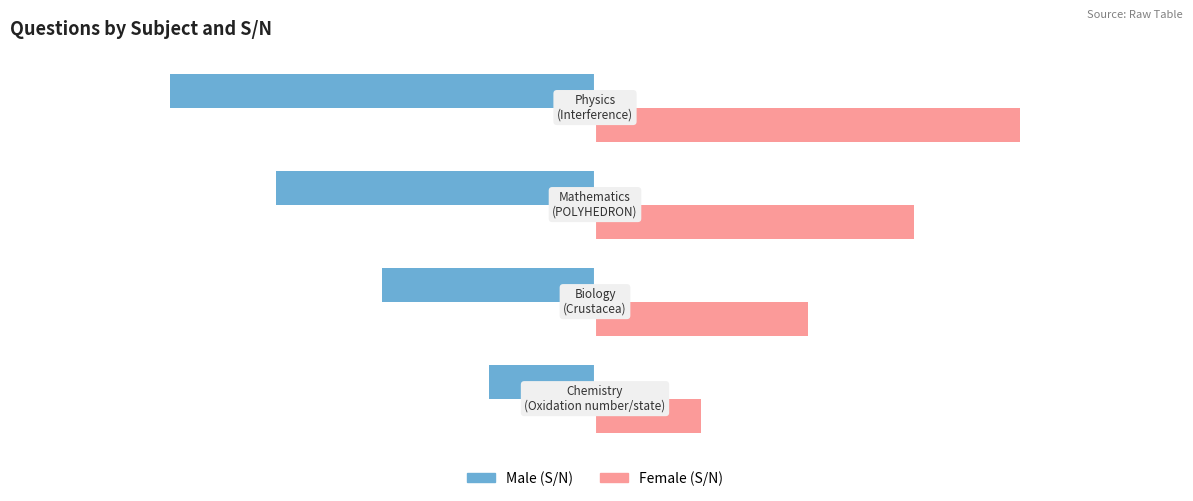

What is the minimum value shown in the chart?

-4